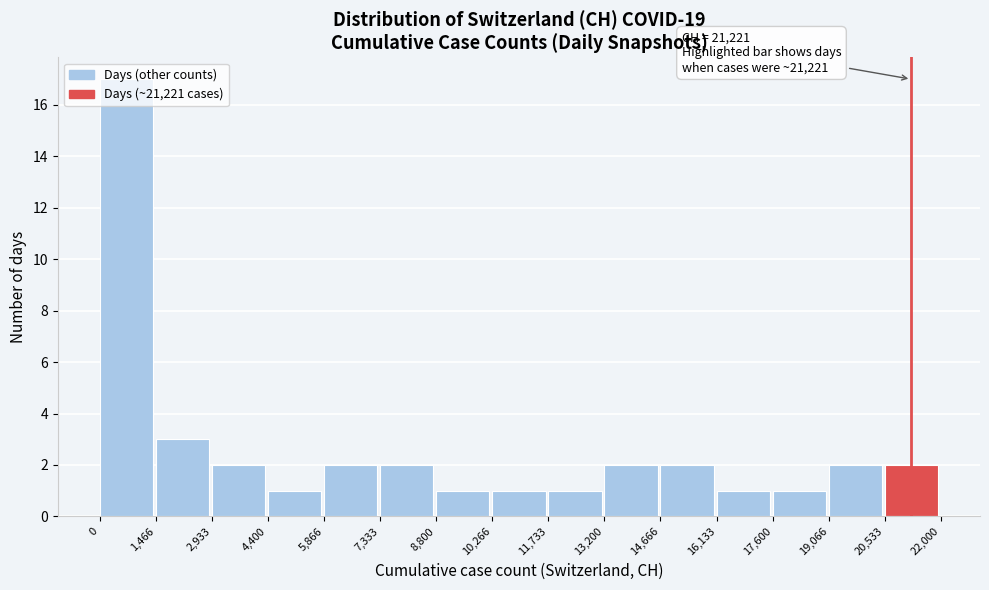

Over which range of the x-axis is the bar tallest?

0 to 1,466